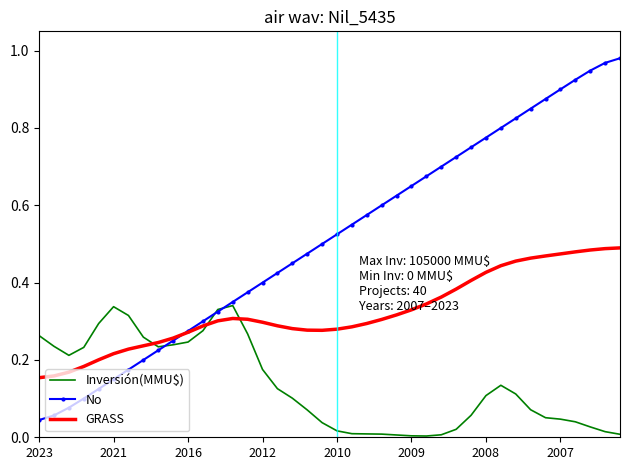

Rank the series by their maximum value, from lowest to highest.

Inversión(MMU$), GRASS, No